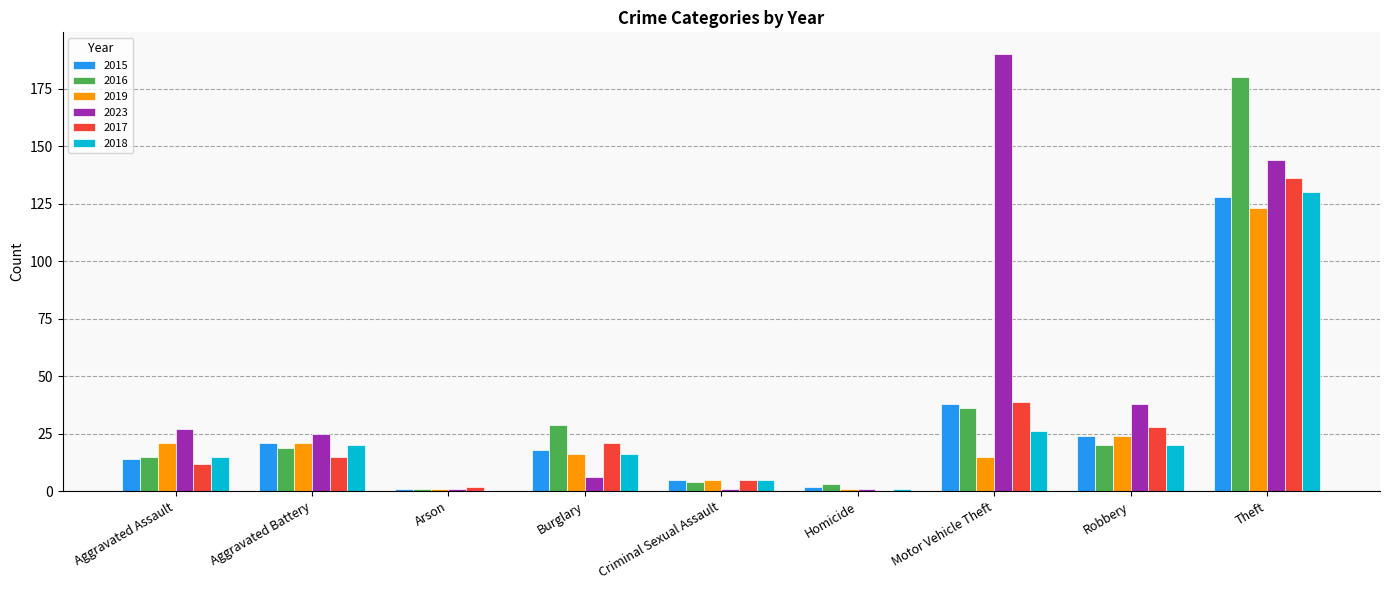

What is the maximum value shown in the chart?

190